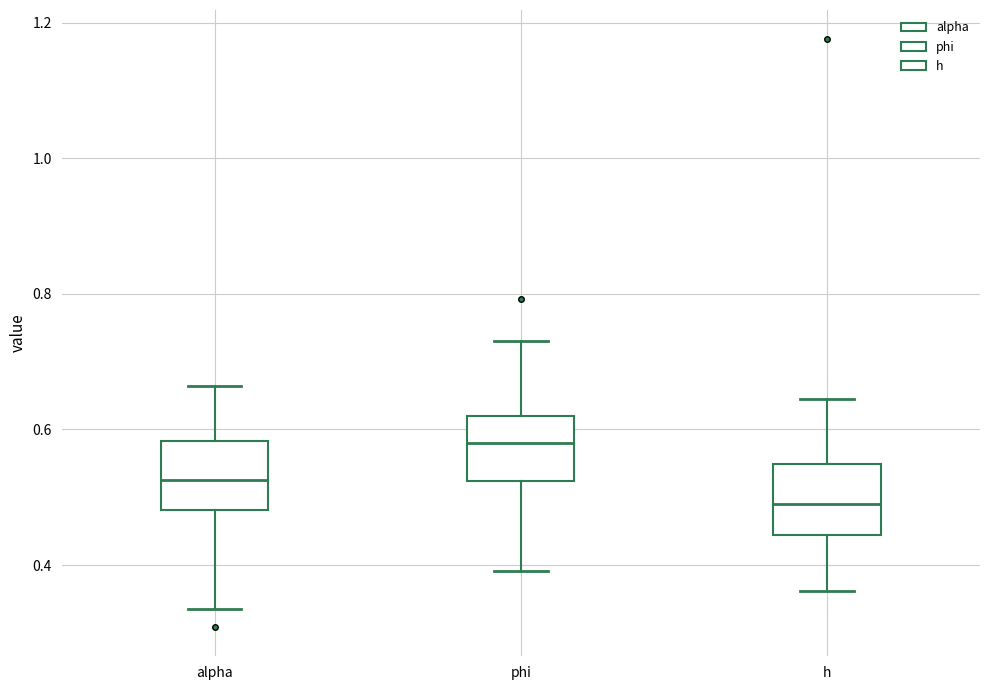

Reading left to right, read every box against the y-axis: the position of its median line, the range the box covers, and the ends of its whiskers. The values are not printed on the chart, so give them approximately, as read against the axis.

alpha: median 0.52, box 0.48 to 0.58, whiskers 0.34 to 0.66
phi: median 0.58, box 0.52 to 0.62, whiskers 0.40 to 0.74
h: median 0.50, box 0.44 to 0.54, whiskers 0.36 to 0.64